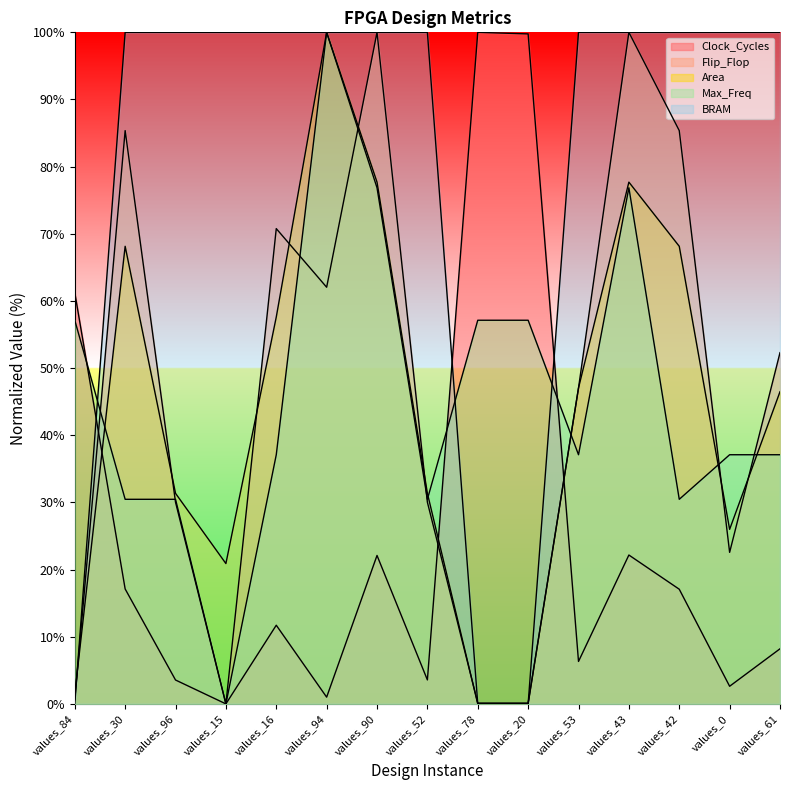

Is the value of Area at values_96 greater than the value of BRAM at values_90?

No